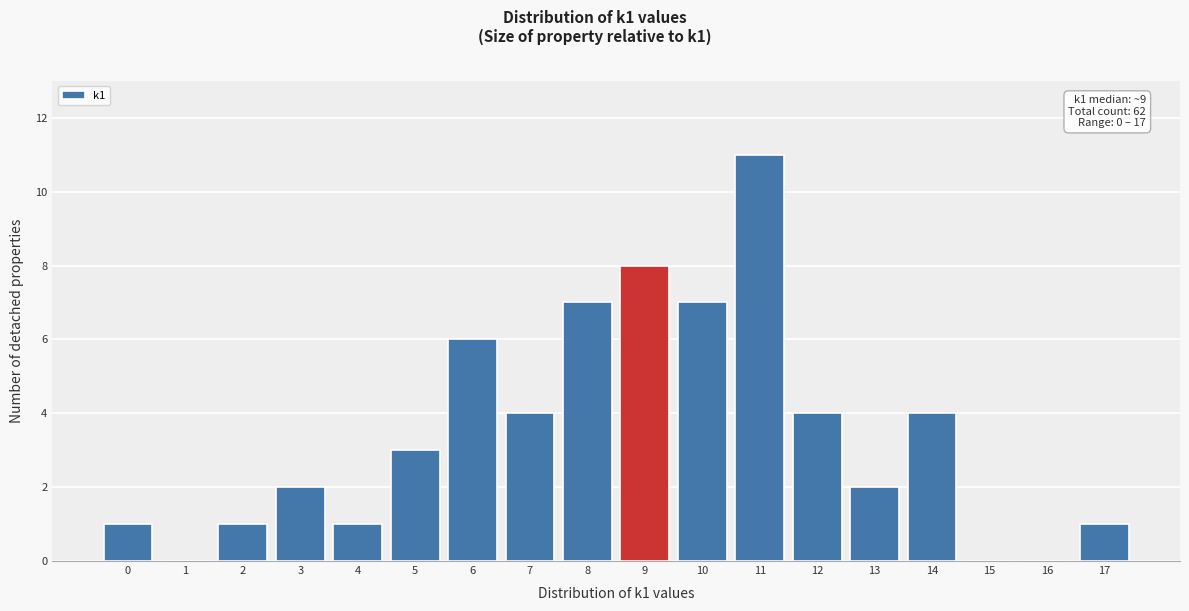

Which range on the x-axis has the tallest bar?

10.5 to 11.5